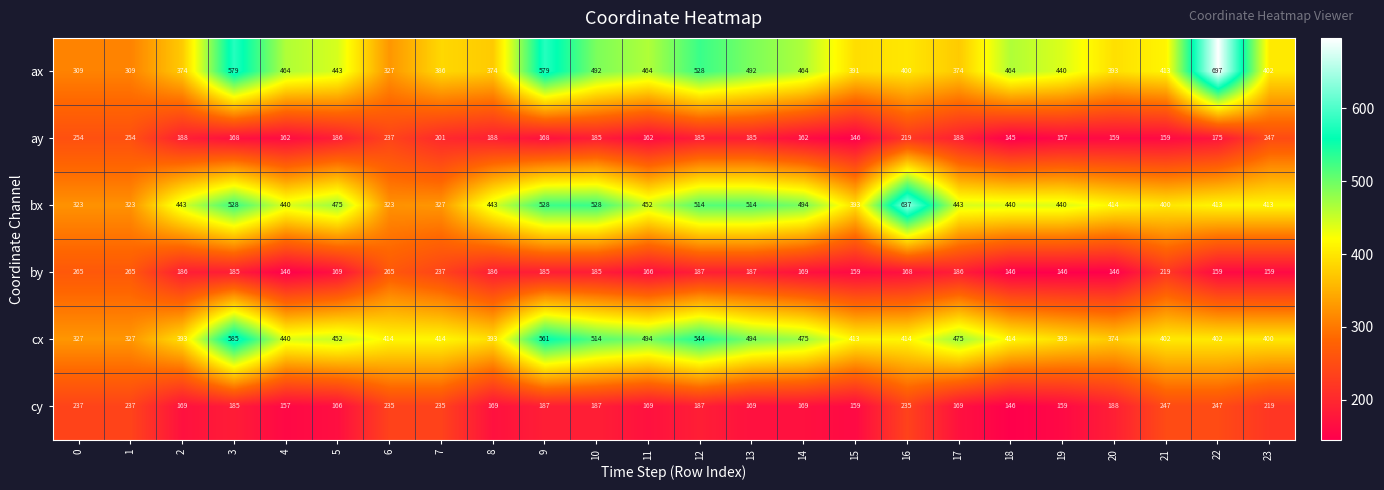

At which category is the sum across all series the highest?

3